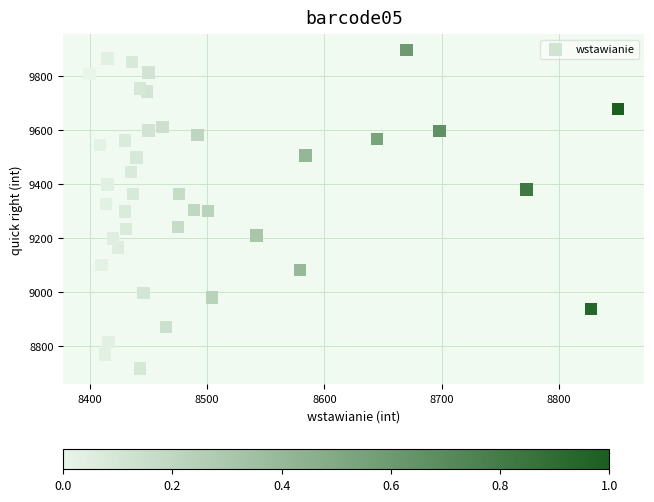

What is the range of Y values (max minus min)?

1179